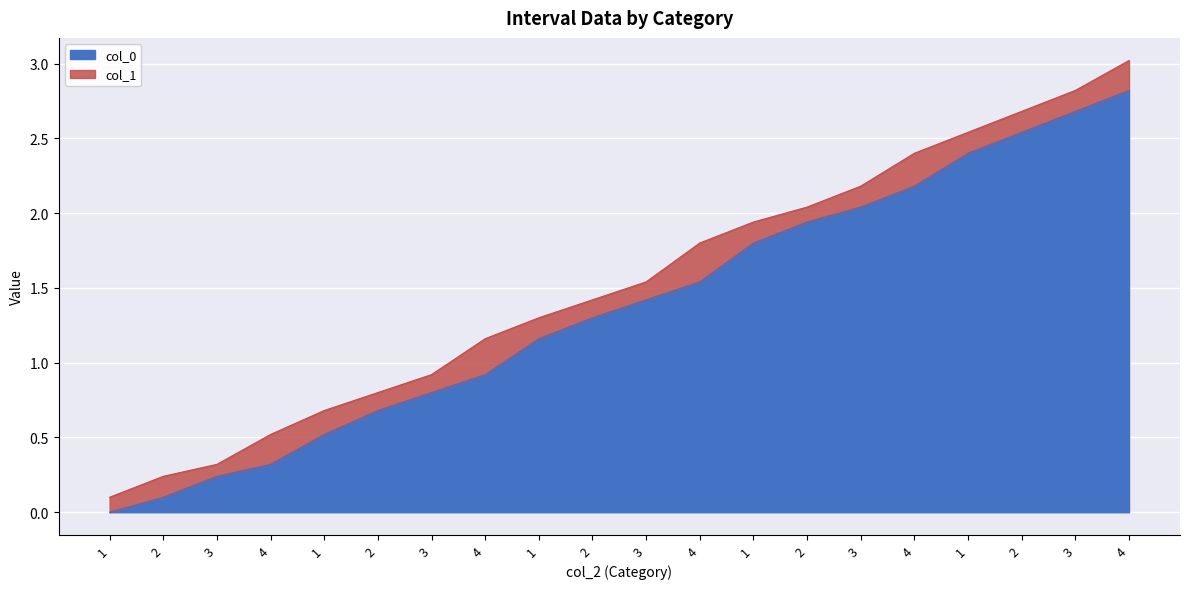

Is the value of col_1 at 2 greater than the value of col_0 at 4?

No